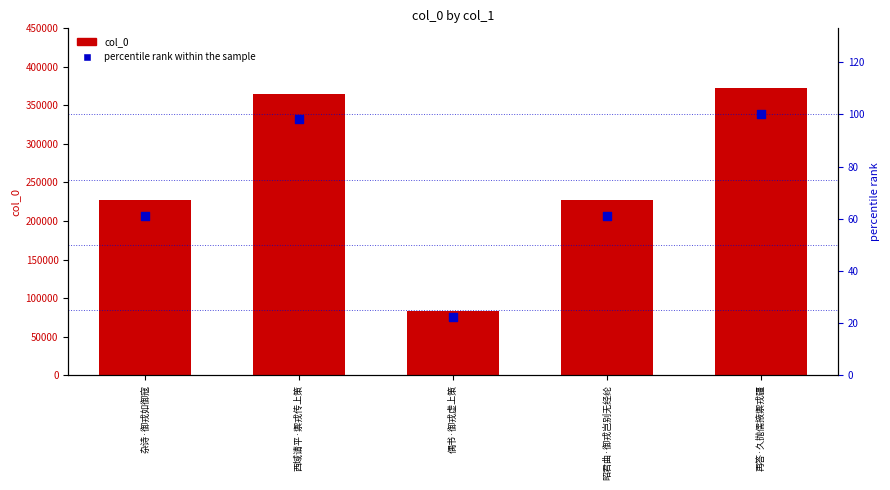

What is the total value across all series at 再答·久抛儒掖禦戎疆?

372322.0